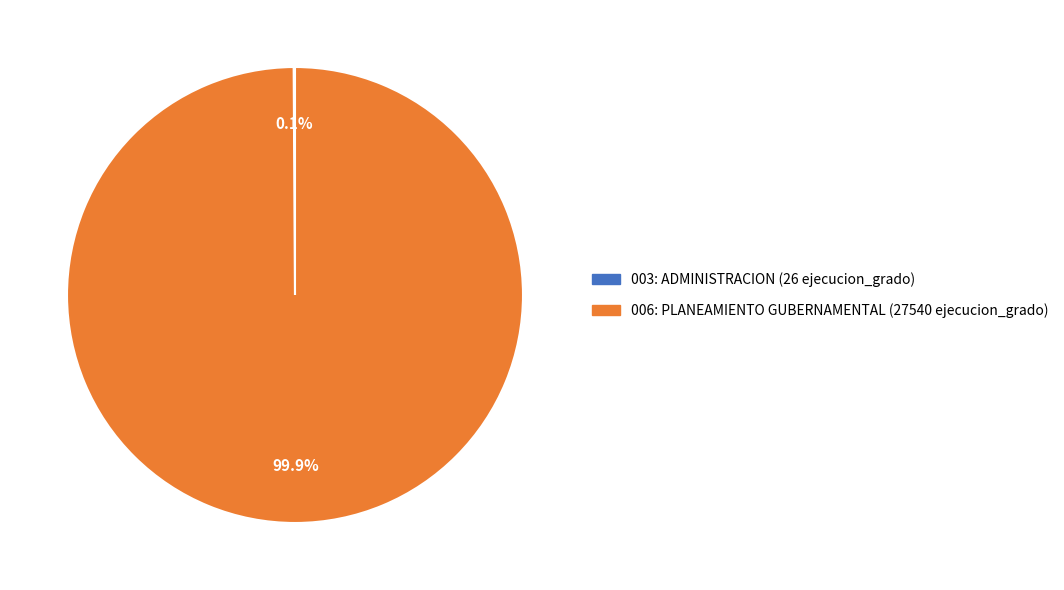

Which slice is the largest?

006: PLANEAMIENTO GUBERNAMENTAL